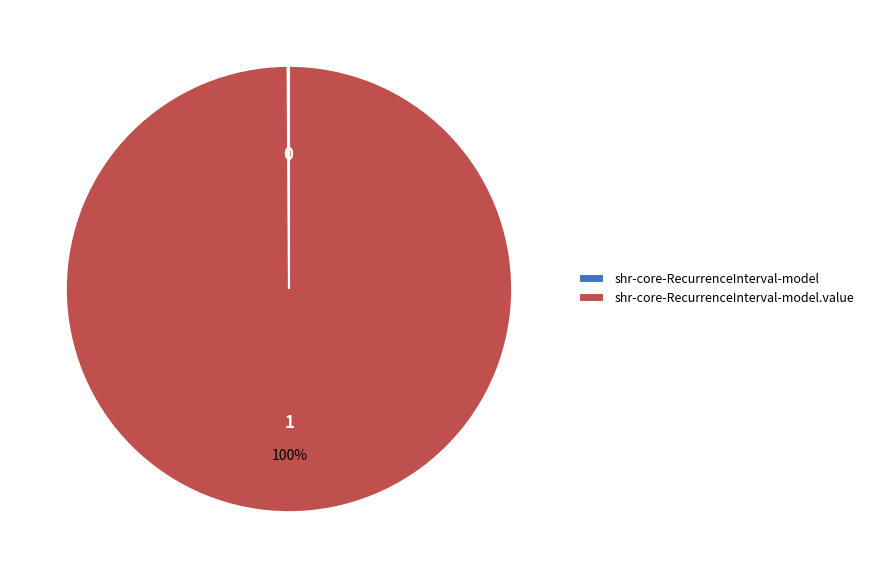

To the nearest percent, what is the difference between the largest and smallest slice percentages?

100%